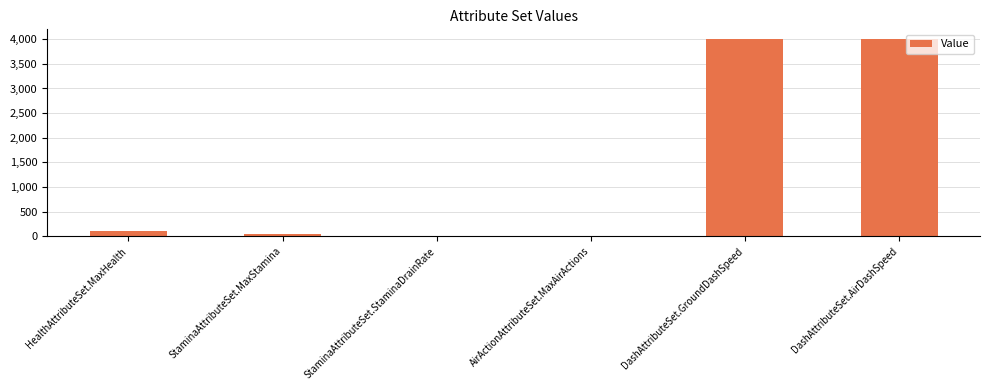

What is the sum of all values?

8162